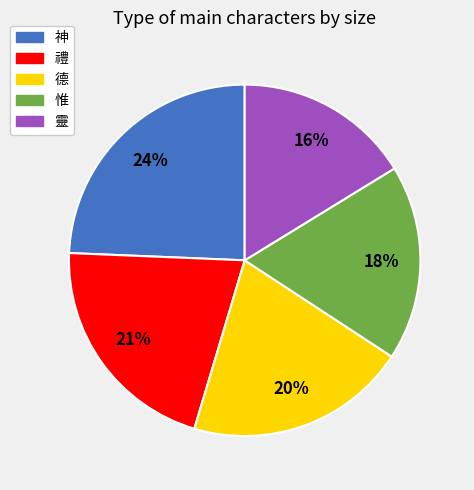

Rank the categories by value from lowest to highest.

靈, 惟, 德, 禮, 神